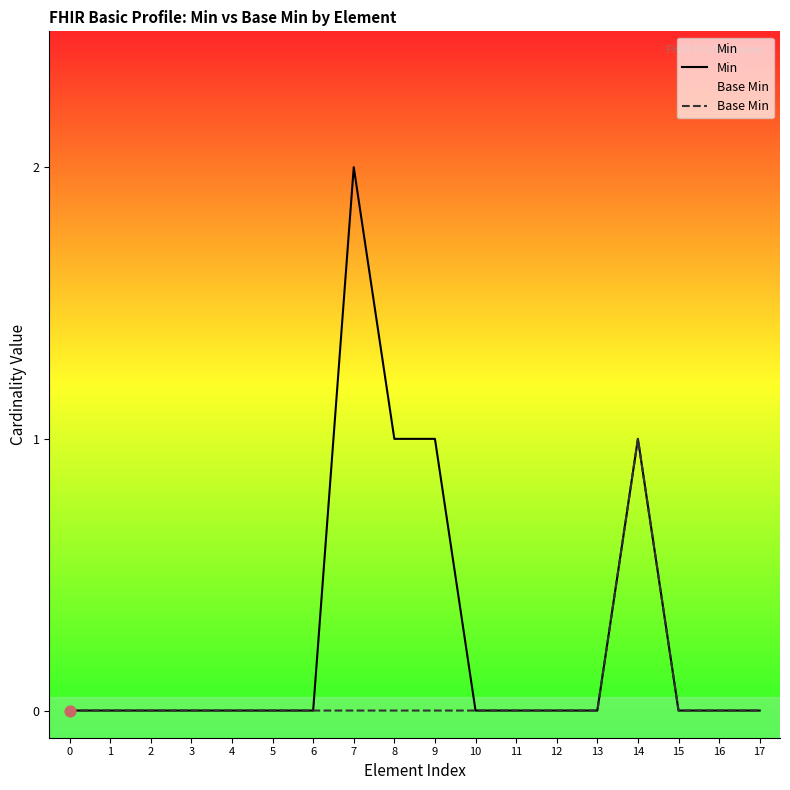

At how many categories does at least one series exceed 1?

1